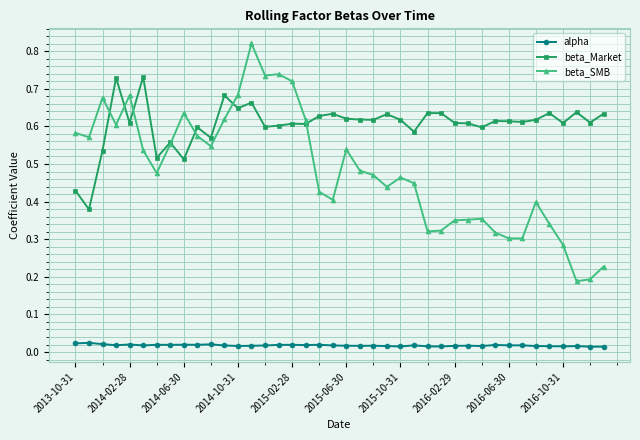

At how many categories does at least one series exceed 0?

40